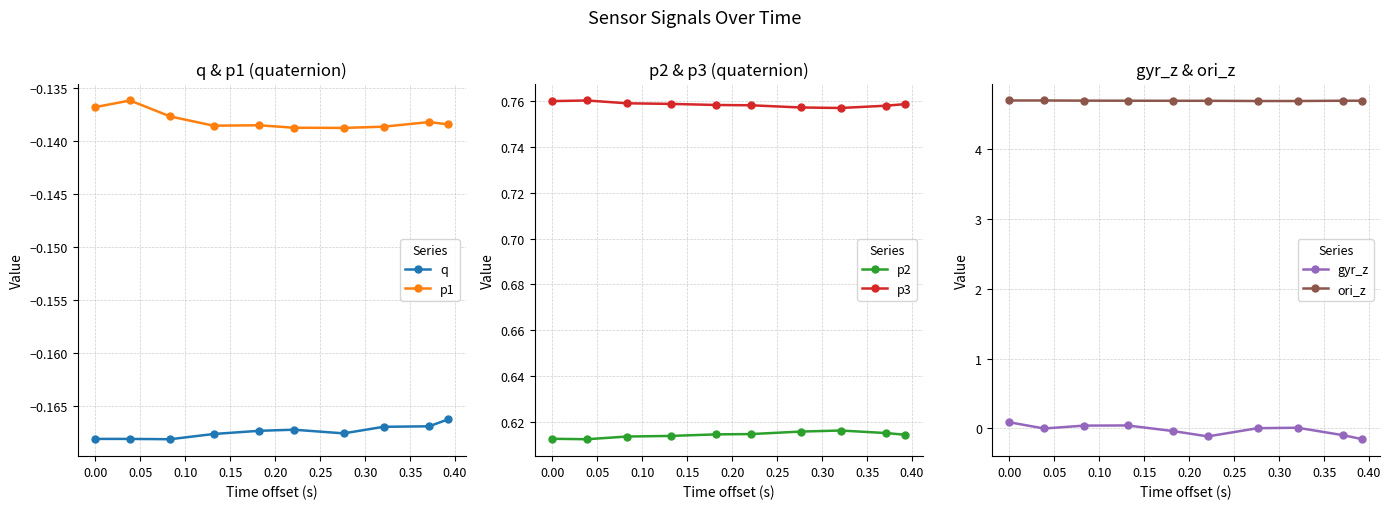

True or false: p1 and q intersect in this chart.

False